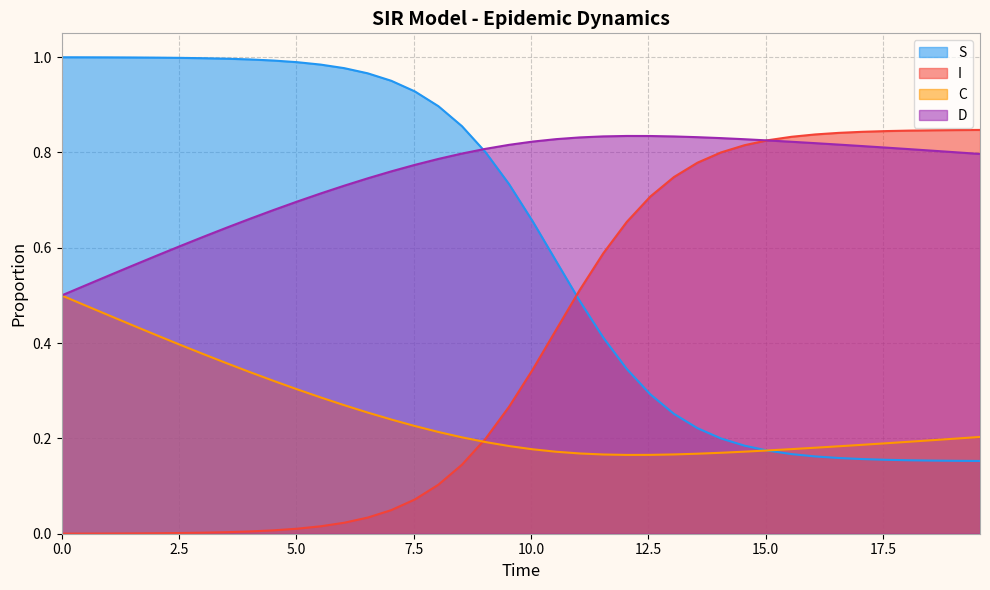

Which series has the largest total across all categories?

D